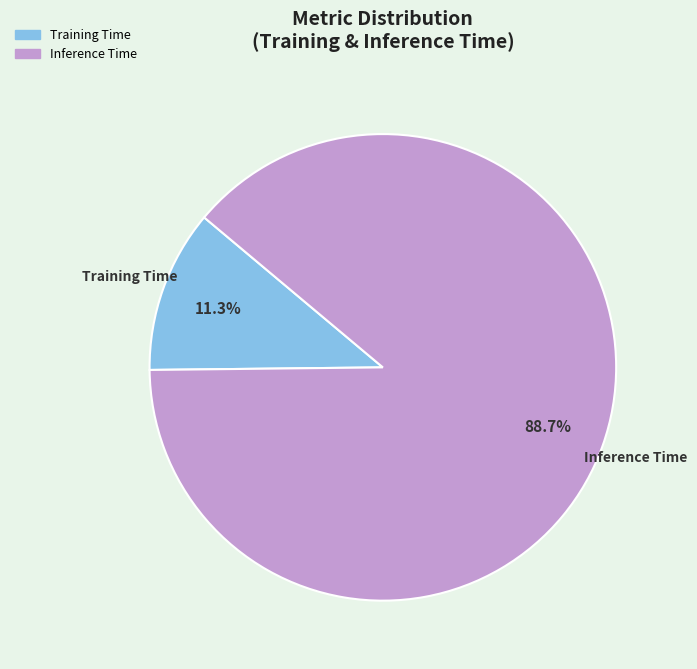

Is Inference Time the majority of the pie?

Yes